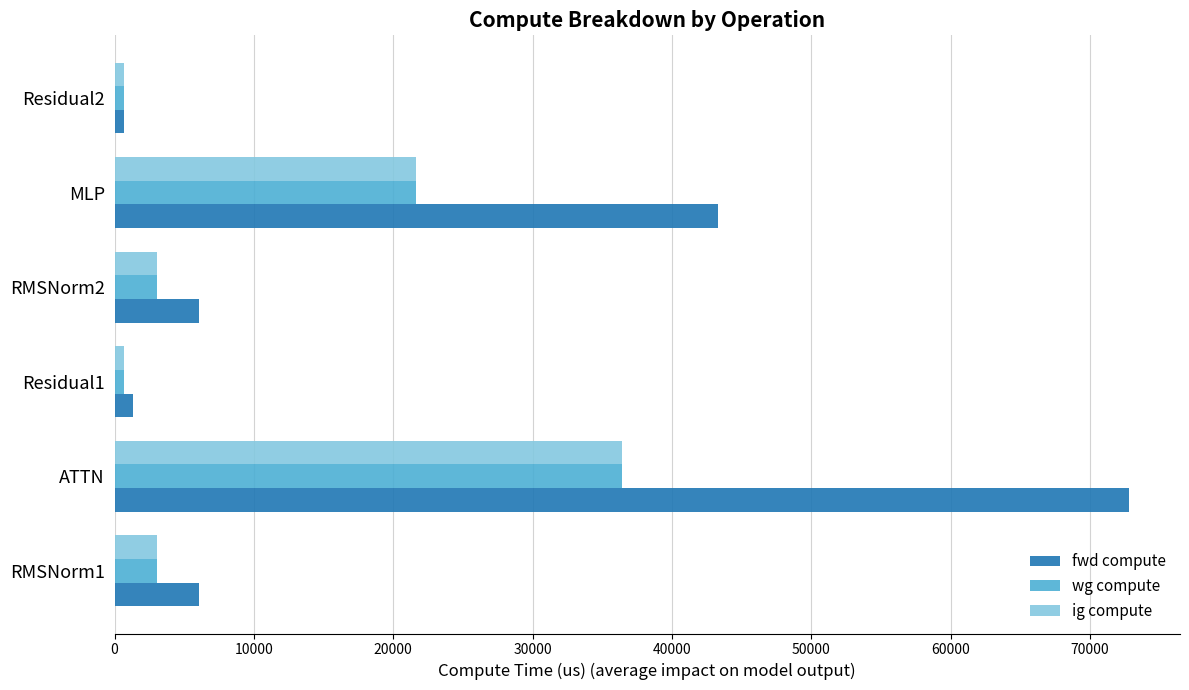

What is the difference between the maximum and second lowest values in the ig compute series?

35741.2